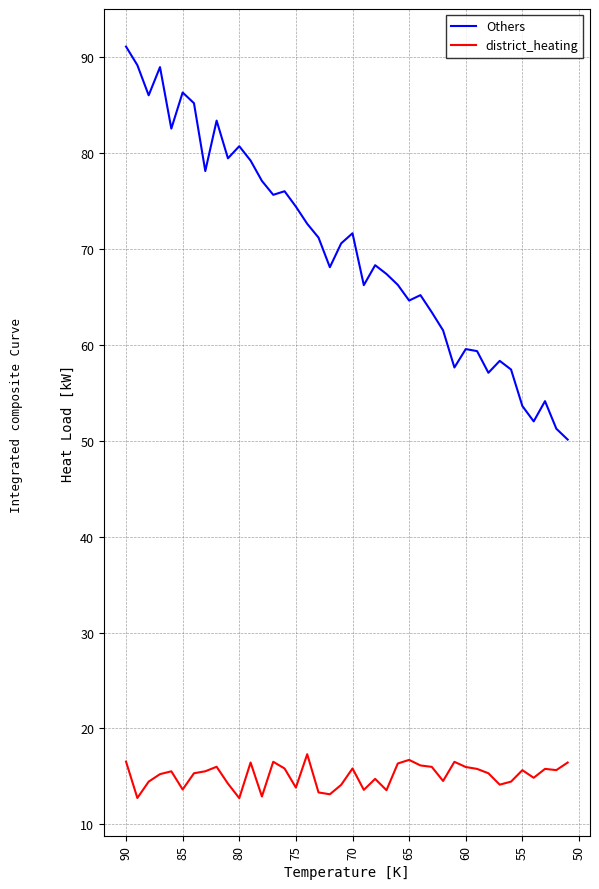

Is it true that district_heating equals 16.7 at 65?

True